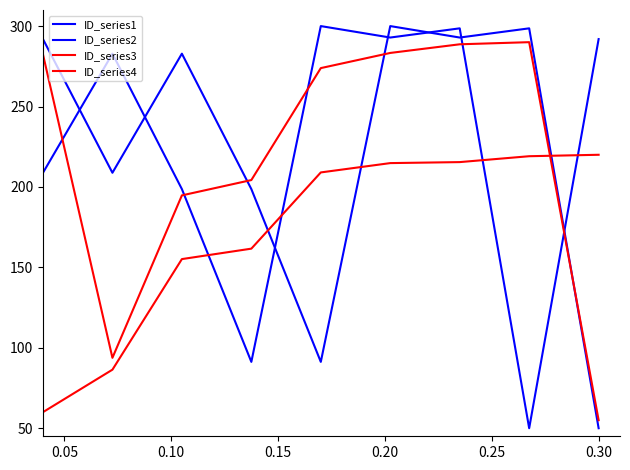

How many lines are shown in the chart?

4